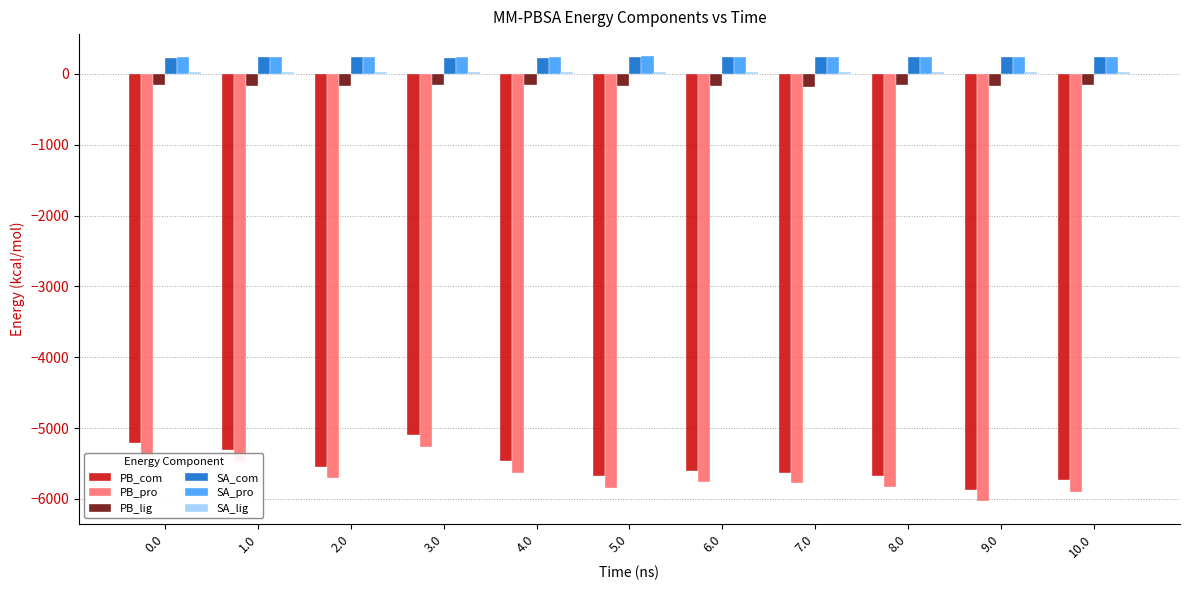

Which category has the lowest value in the PB_com series?

9.0